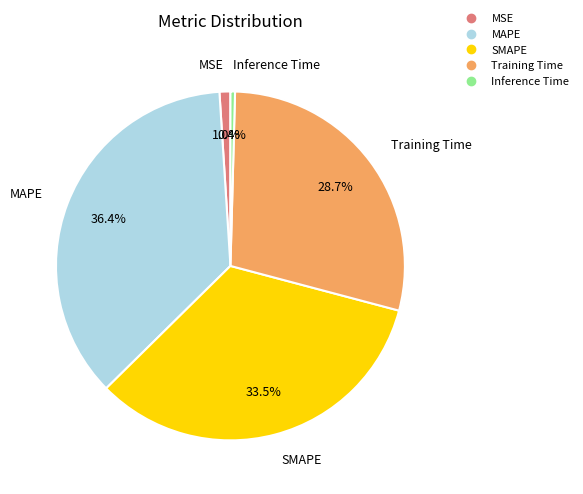

Rank the categories by value from lowest to highest.

Inference Time, MSE, Training Time, SMAPE, MAPE